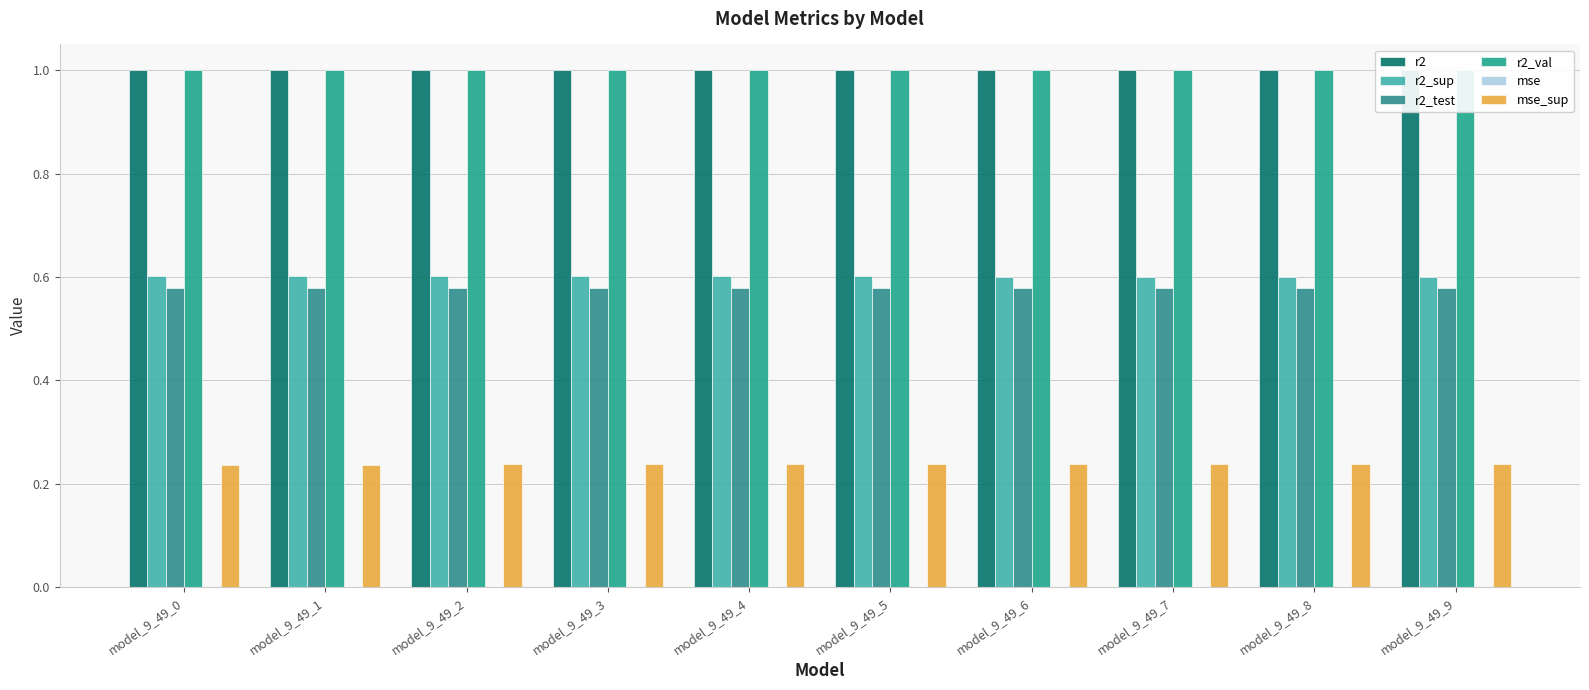

Which series changed the most between model_9_49_1 and model_9_49_6?

r2_sup